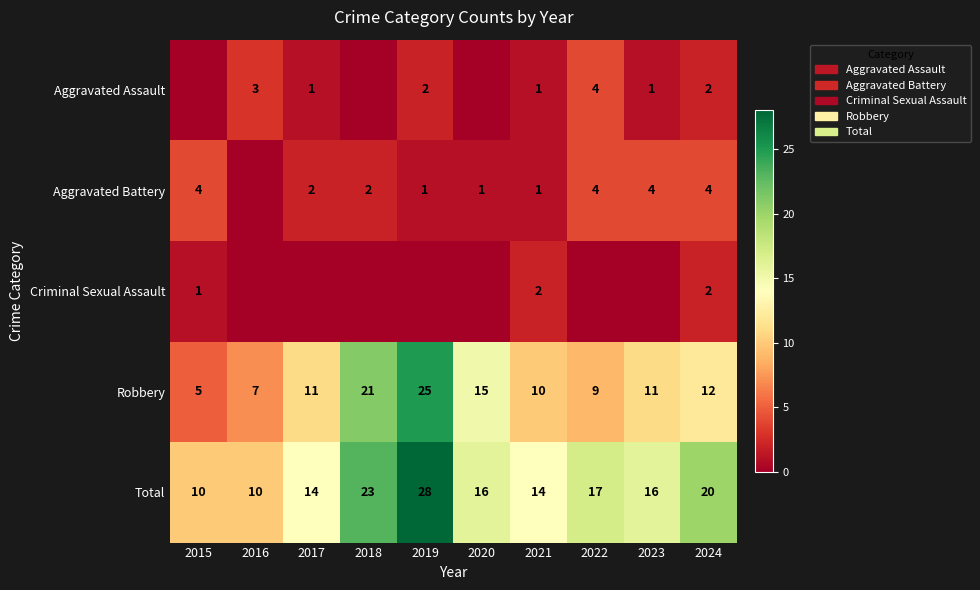

What is the difference between the second highest and second lowest values in the Total series?

13